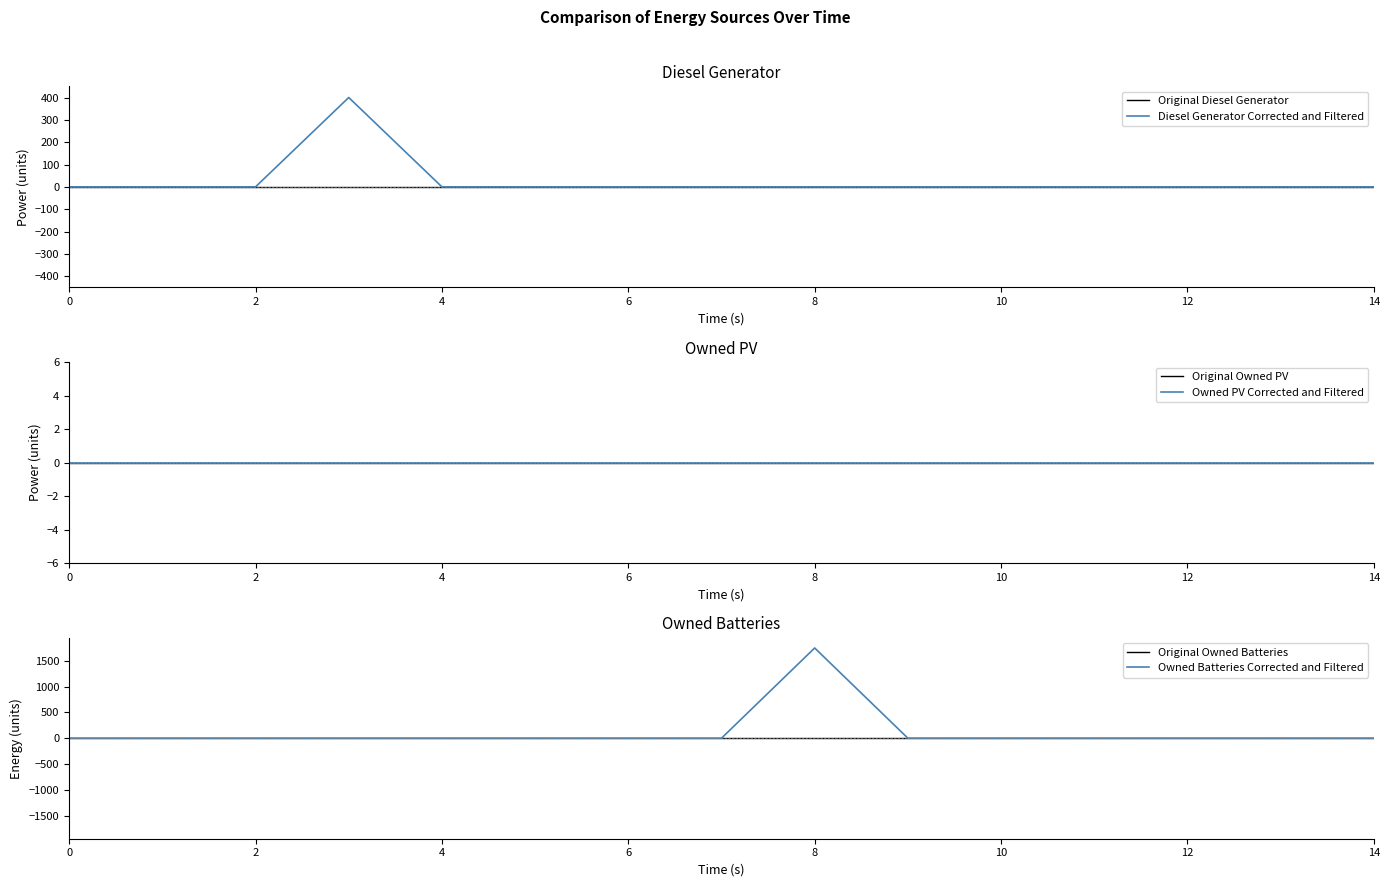

True or false: Owned PV Corrected and Filtered and Original Diesel Generator cross at least once.

False